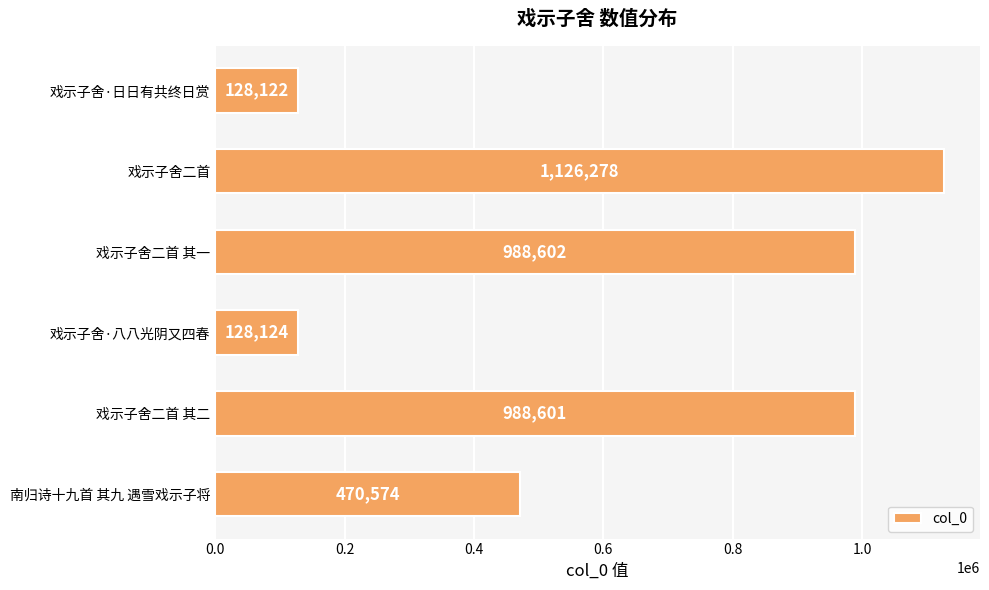

How many values are below 988601?

3